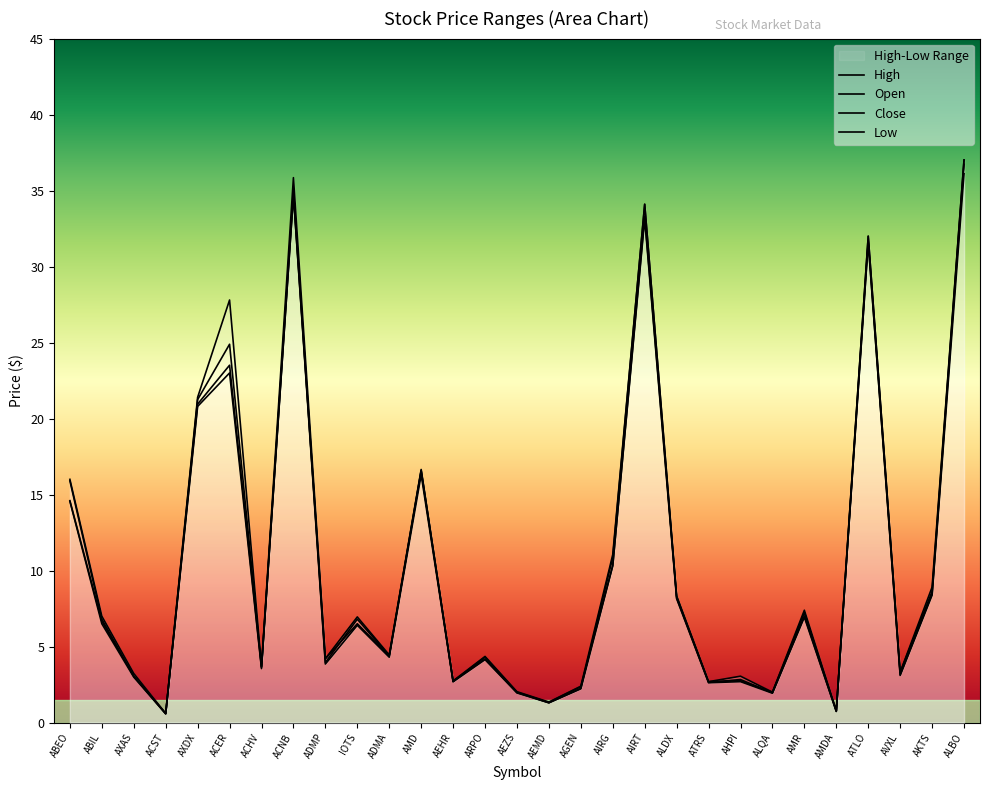

How many values in the Low series exceed 4?

16